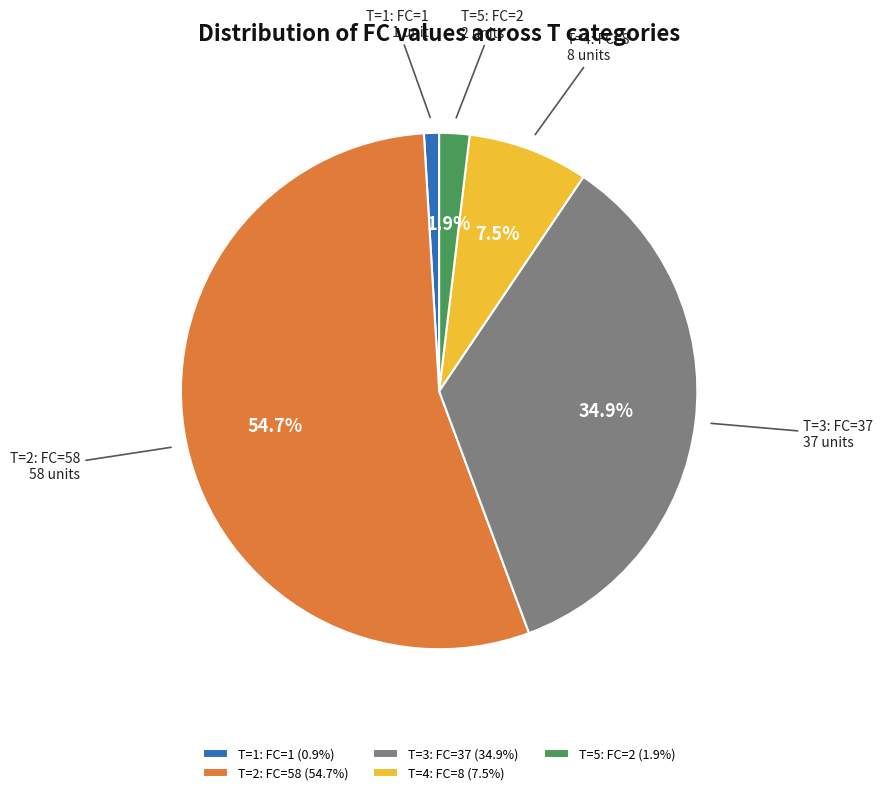

Approximately how many times larger is the value at T=3: FC=37 (34.9%) compared to T=1: FC=1 (0.9%)?

37.0